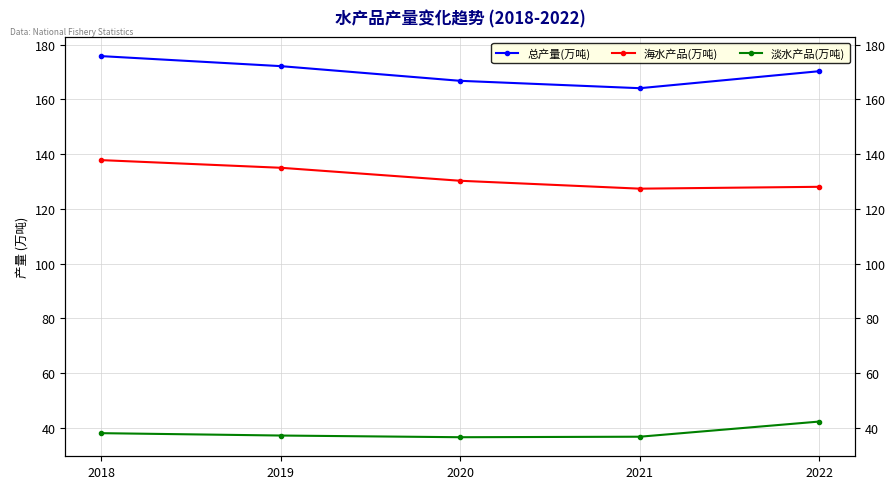

List the labels in order of 海水产品(万吨) value, smallest first.

2021, 2022, 2020, 2019, 2018